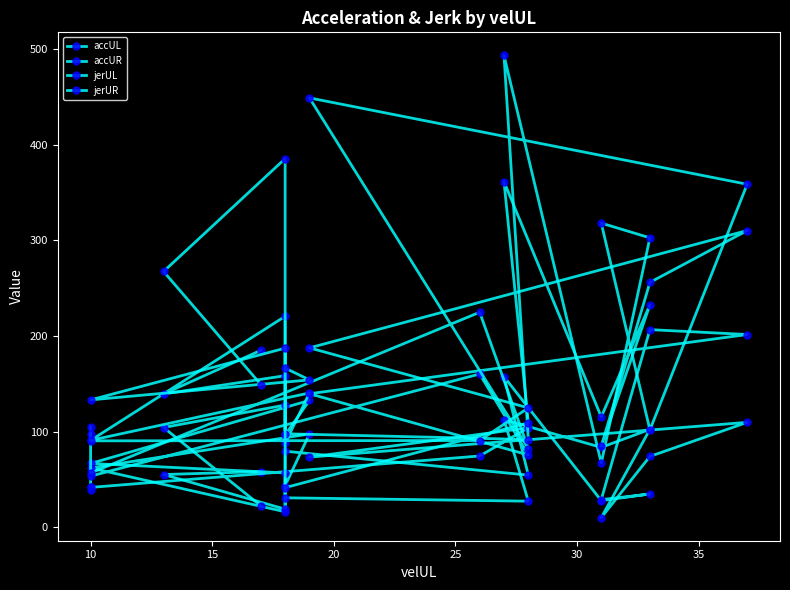

What is the difference between the maximum and second lowest values in the accUL series?

187.7